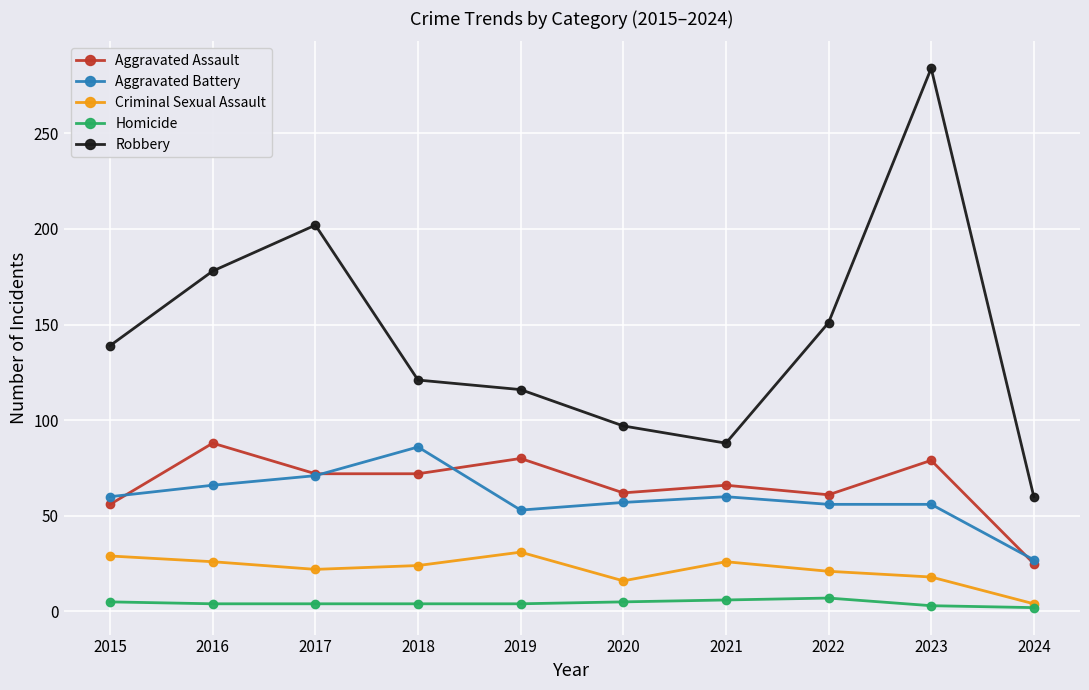

Between 2019 and 2023, which series saw the biggest shift?

Robbery